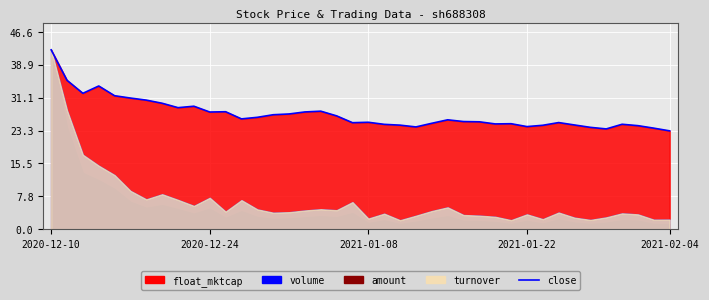

Which has a higher value, 15 or 12?

15